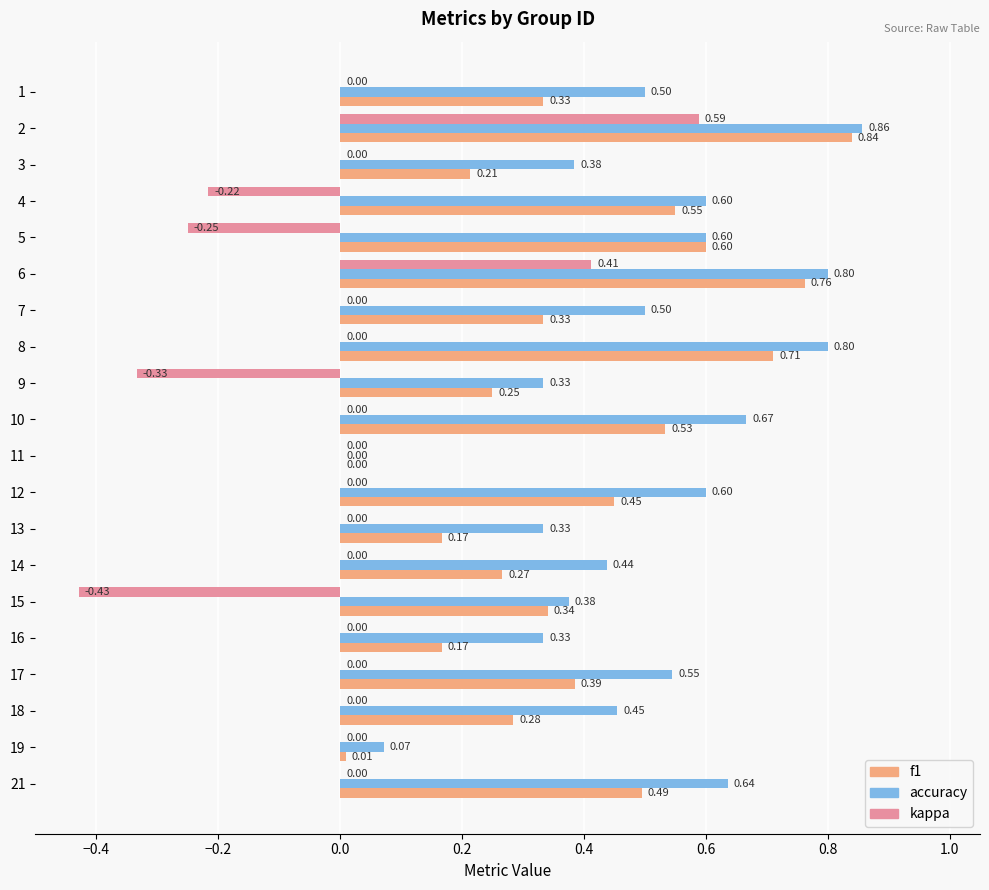

What is the total value across all series at 12?

1.1